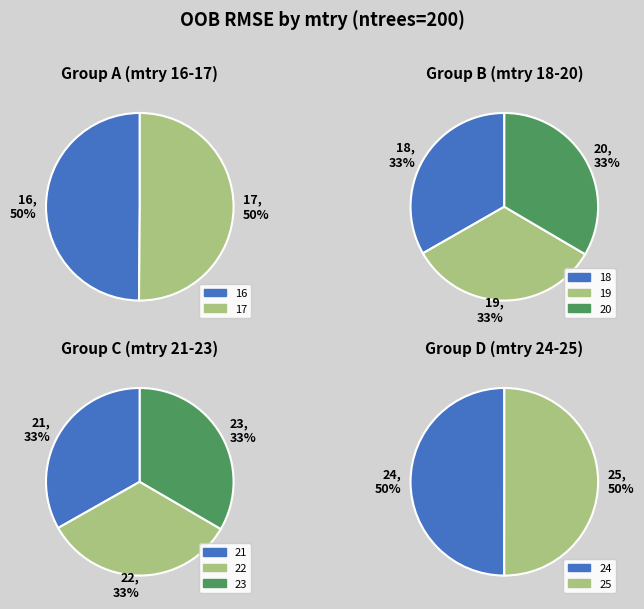

Is it true that 22 is 2% of the pie?

False